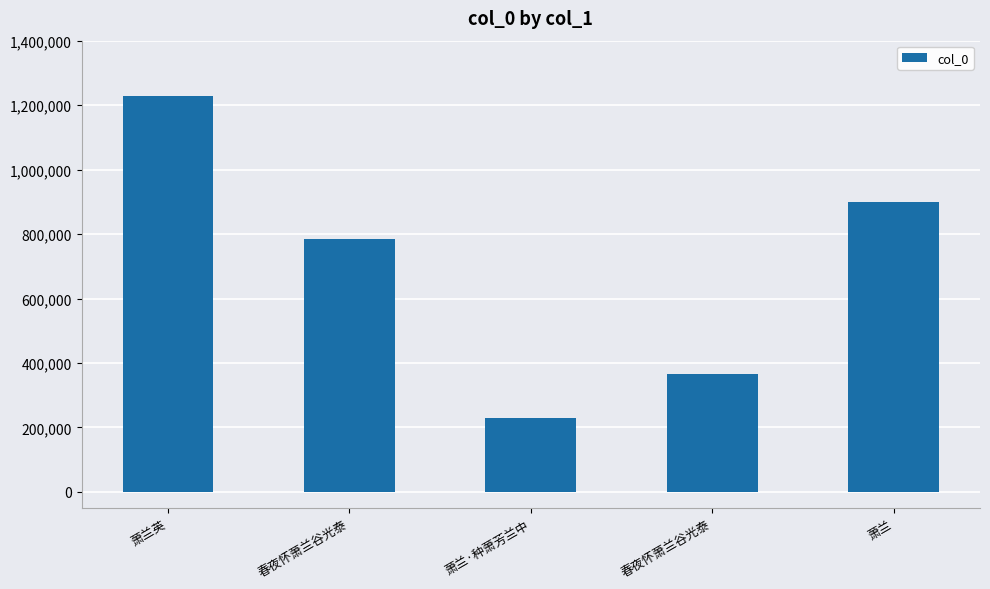

At which label does the data first exceed 785562?

萧兰英